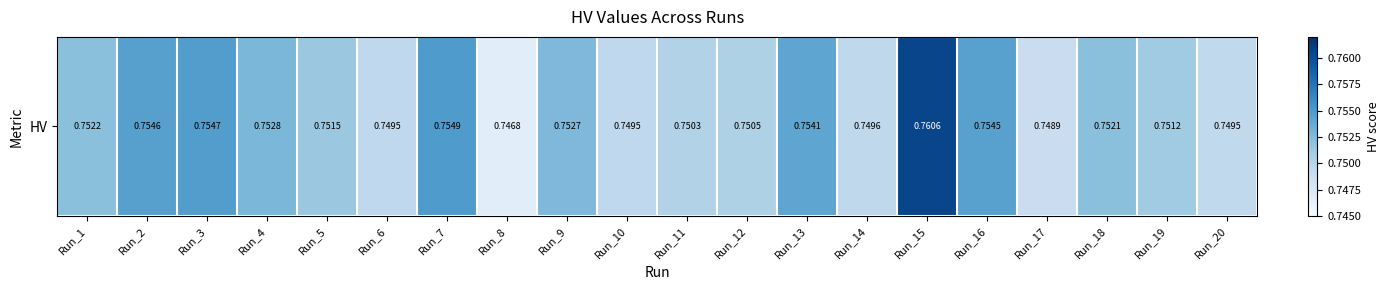

What is the smallest value displayed?

0.7